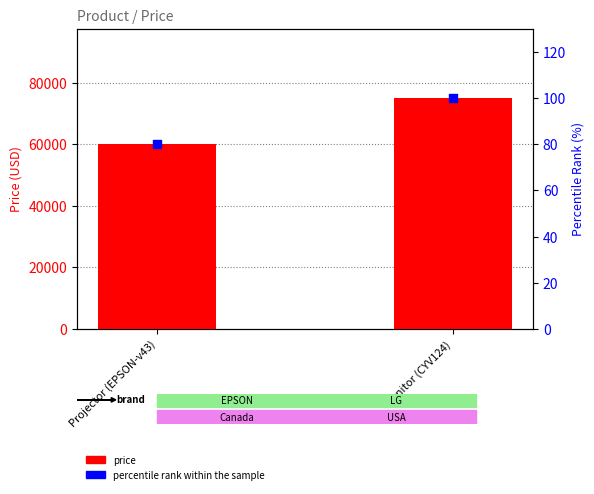

What are all the series names shown in the legend?

price, percentile rank within the sample